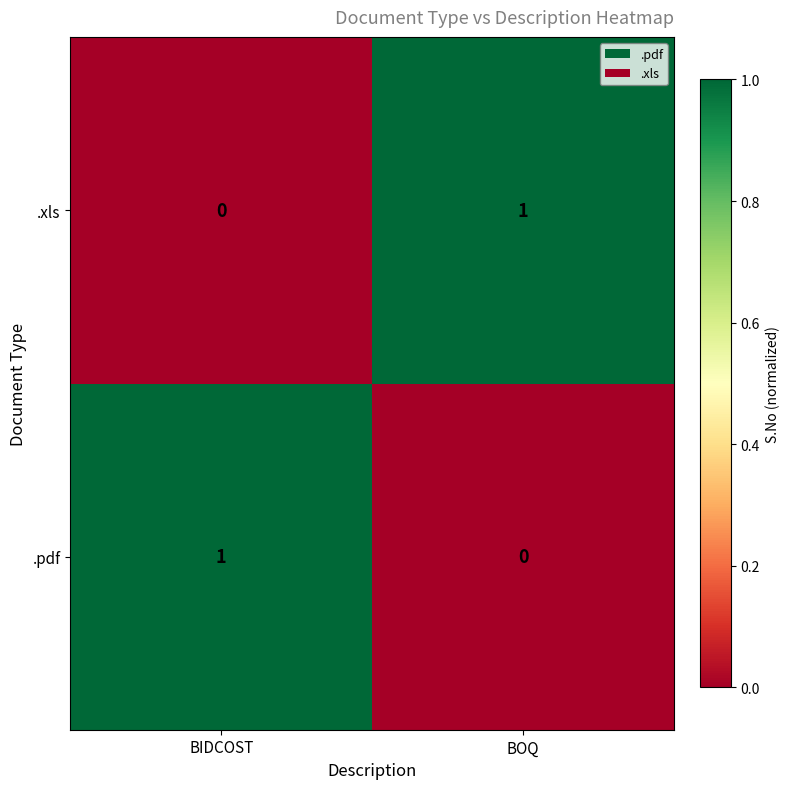

At which label does .xls reach its minimum?

BIDCOST